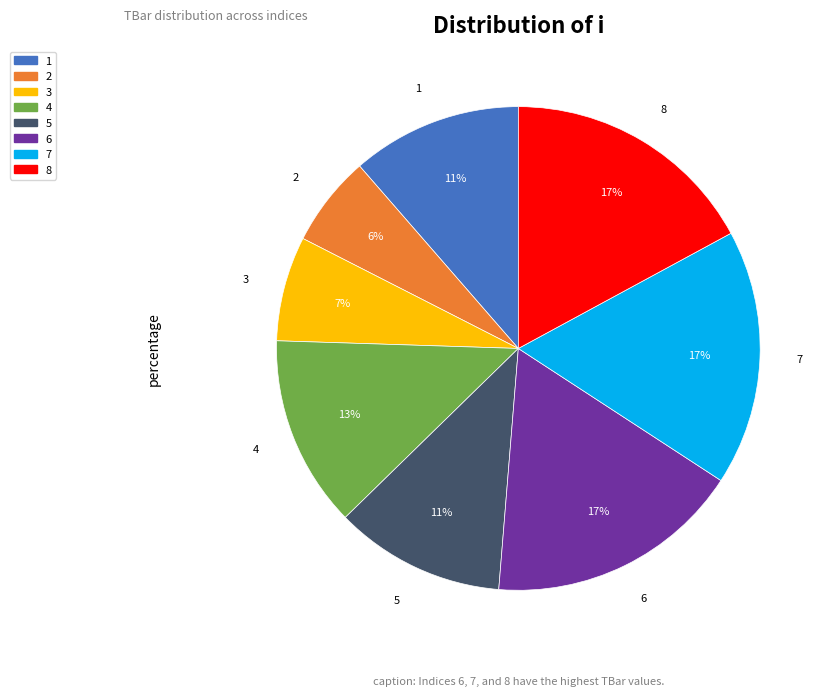

Approximately how many times larger is the value at 2 compared to 7?

0.4